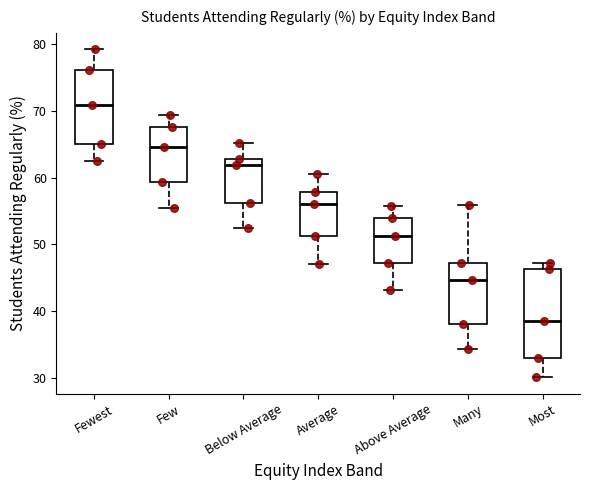

Reading left to right, read every box against the y-axis: the position of its median line, the range the box covers, and the ends of its whiskers. The values are not printed on the chart, so give them approximately, as read against the axis.

Fewest: median 71, box 65 to 76, whiskers 62 to 79
Few: median 65, box 59 to 68, whiskers 55 to 69
Below Average: median 62, box 56 to 63, whiskers 52 to 65
Average: median 56, box 51 to 58, whiskers 47 to 61
Above Average: median 51, box 47 to 54, whiskers 43 to 56
Many: median 45, box 38 to 47, whiskers 34 to 56
Most: median 39, box 33 to 46, whiskers 30 to 47